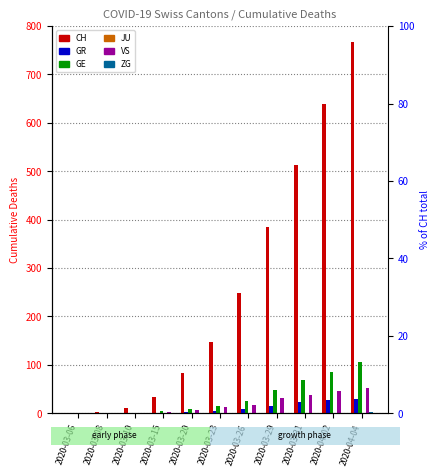

What is the label of the 9th bar from the left?

2020-03-31